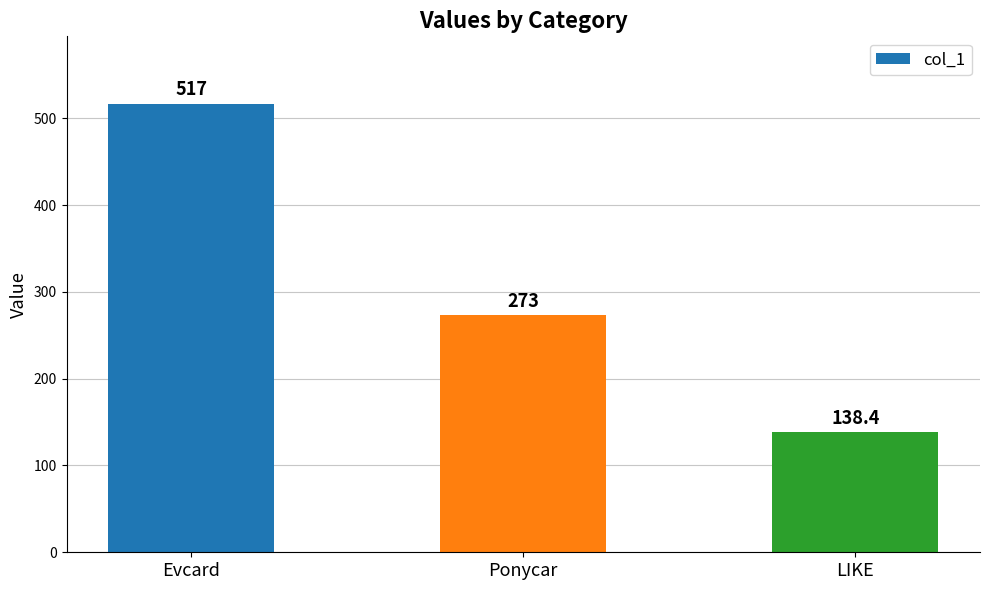

Rank the categories by value from lowest to highest.

LIKE, Ponycar, Evcard